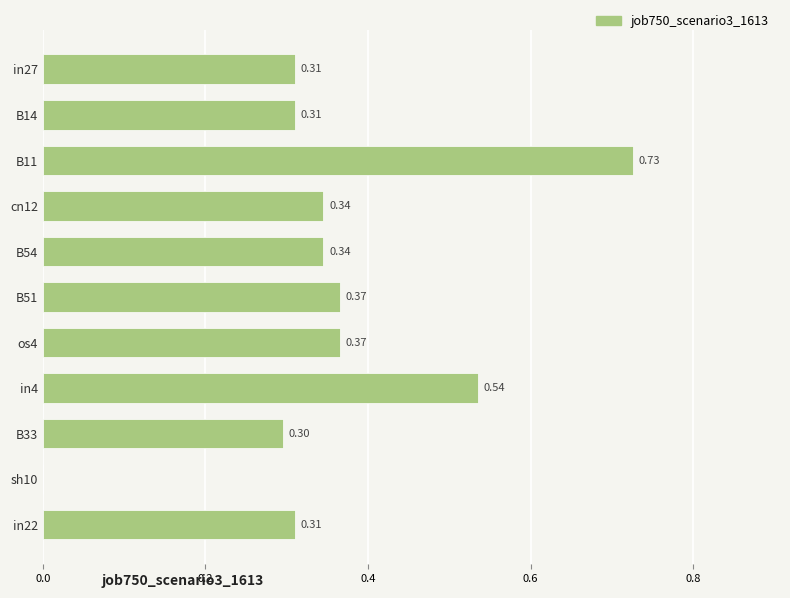

Which has a higher value, B51 or in22?

B51